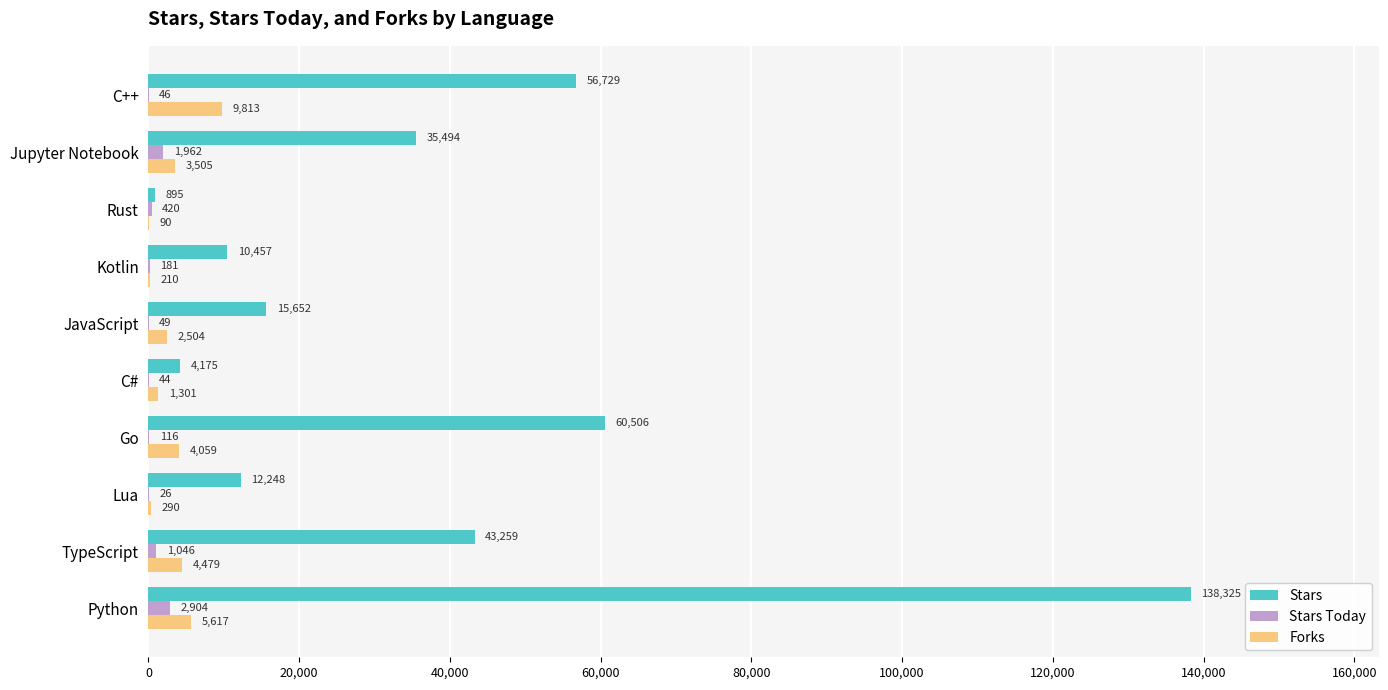

Which category has the highest value across all series?

Python